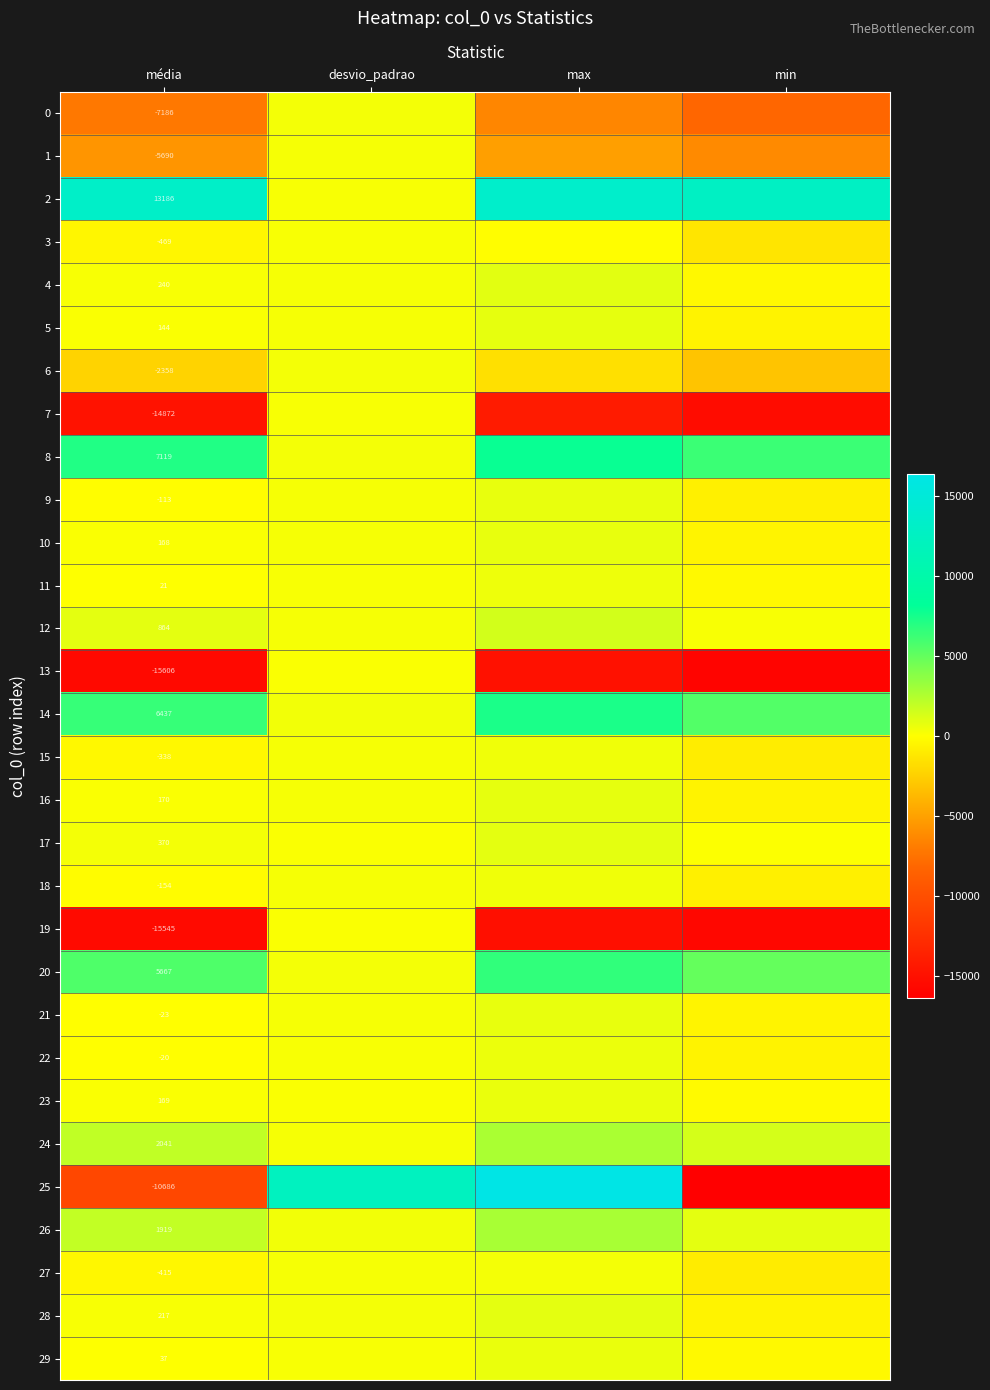

Which has a higher value, min or média?

média